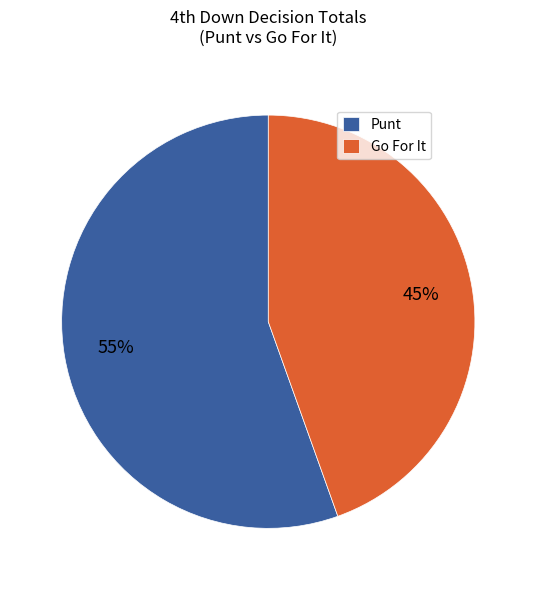

Which slice is the largest?

Punt